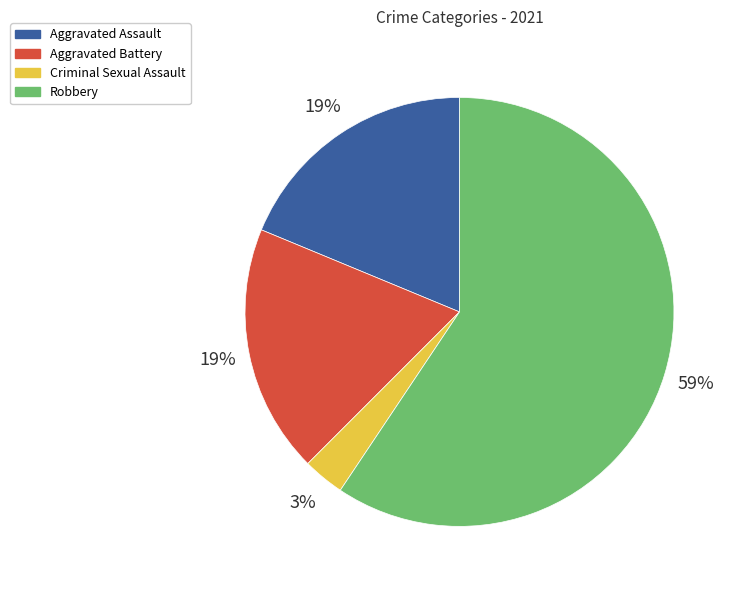

Combined, do Aggravated Assault and Criminal Sexual Assault account for over 50%?

No